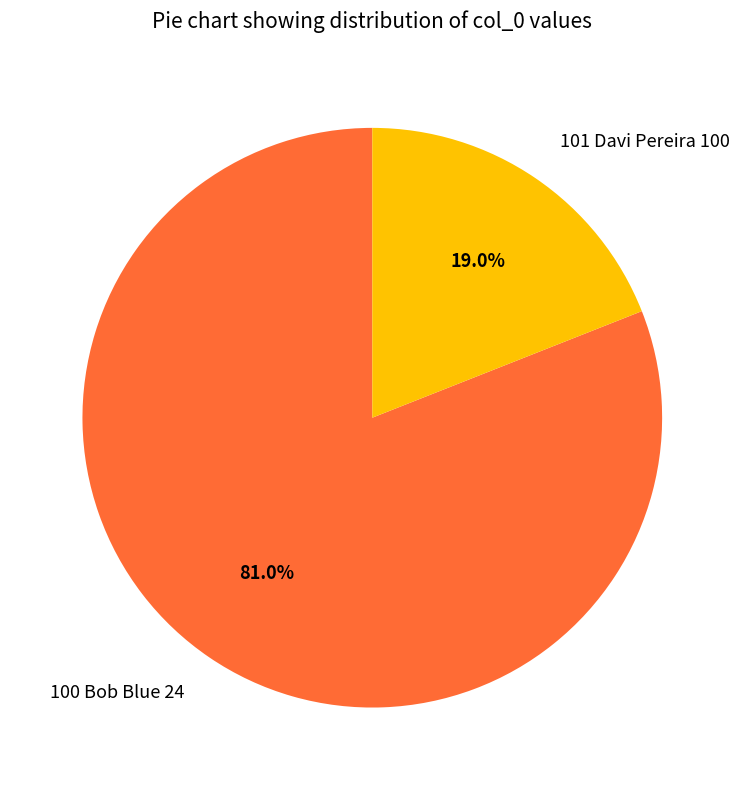

To the nearest percent, what is the average slice percentage?

50%